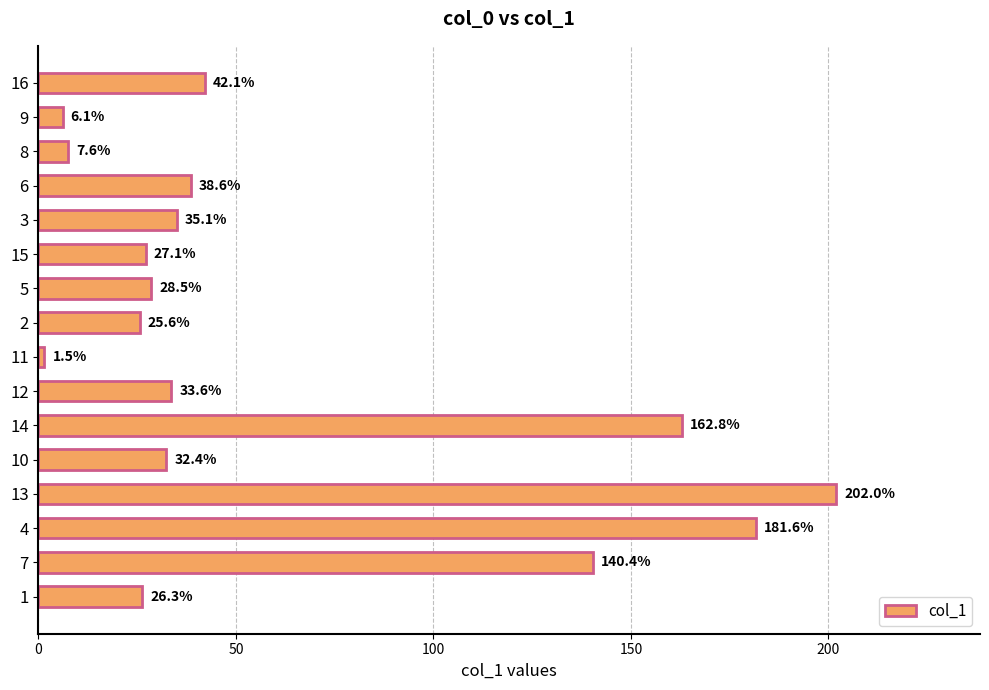

The chart shows a value of 28.5 at 5. True or false?

True